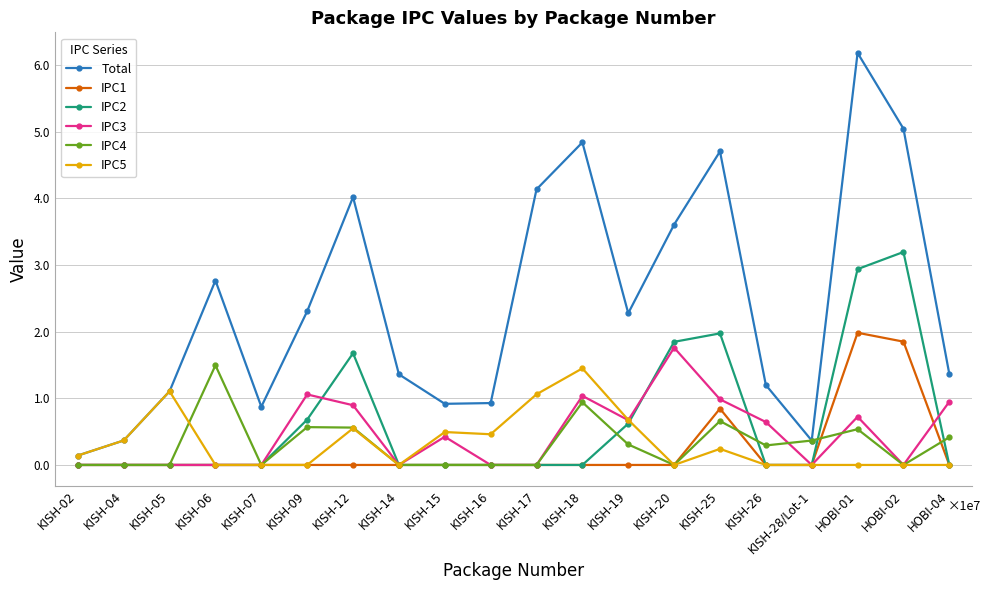

True or false: Total and IPC1 intersect in this chart.

False